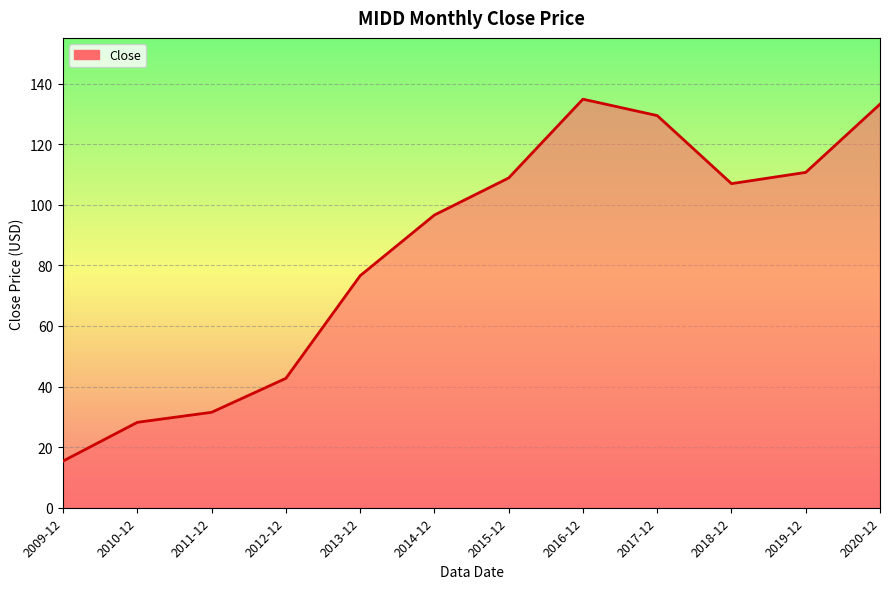

What is the change in value from 2018-12 to 2019-12?

+3.7